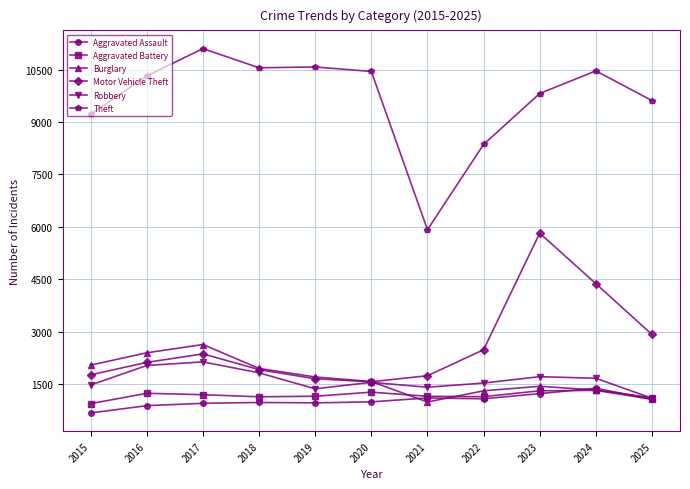

What is the approximate value of Robbery at 2017?

2136